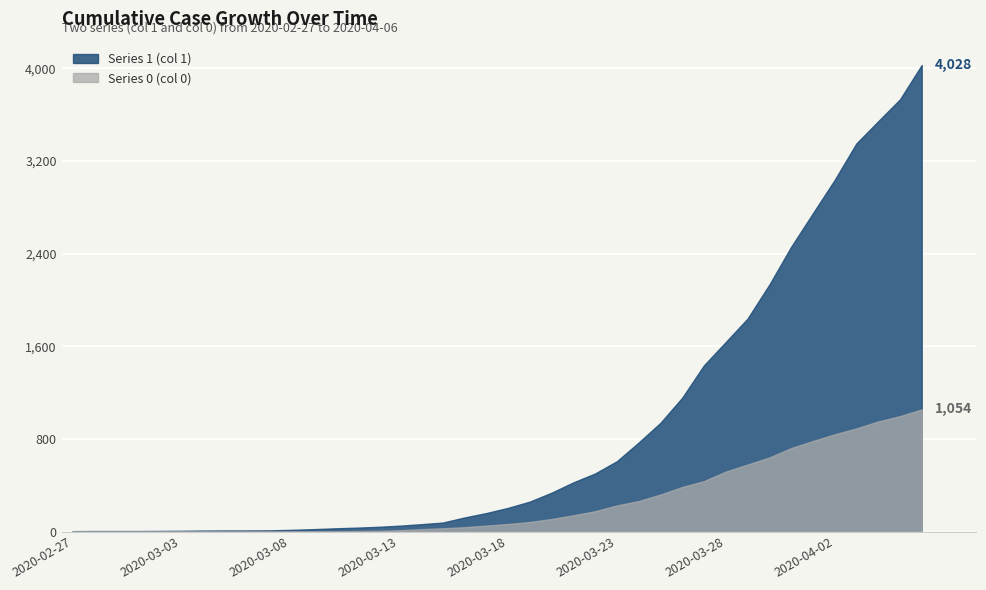

What are all the series names shown in the legend?

Series 1 (col 1), Series 0 (col 0)